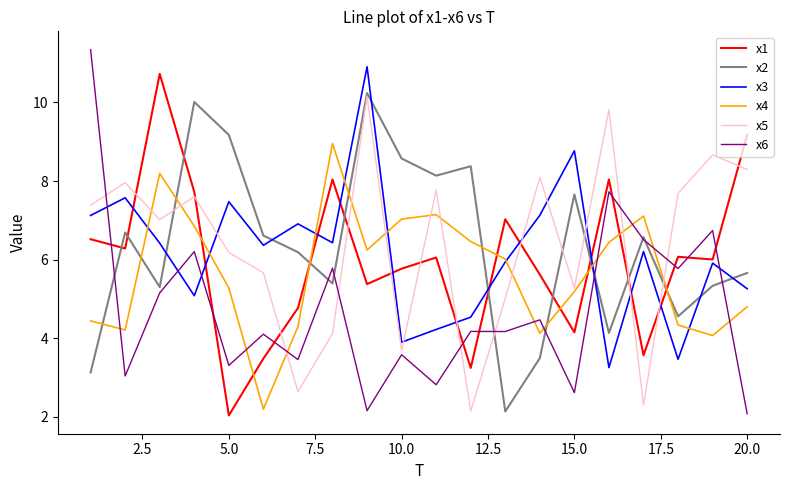

What is the lowest value of the x3 series?

3.3